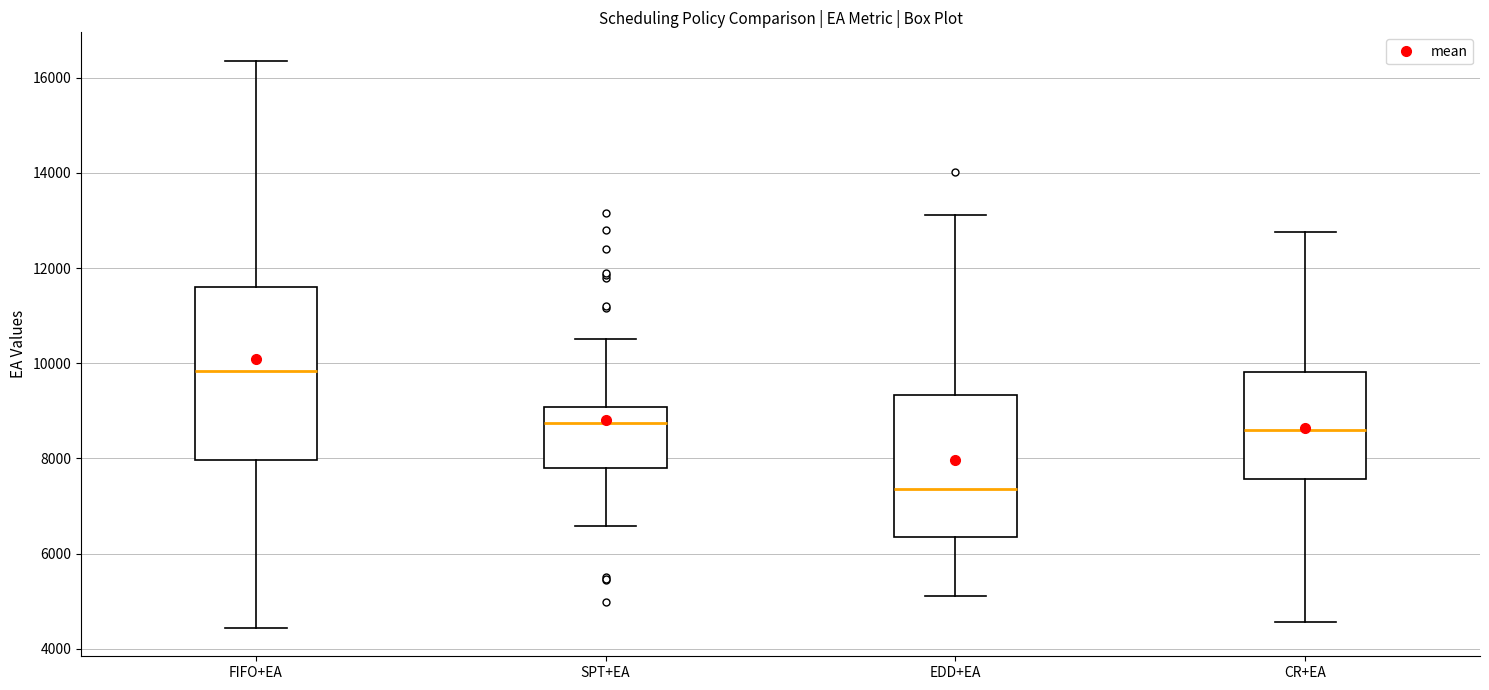

Reading left to right, transcribe this box plot: for each box, give where its median line is, the range the box spans, and where its two whiskers end, as read against the y-axis. The values are not printed on the chart, so give them approximately, as read against the axis.

FIFO+EA: median 9800, box 8000 to 11600, whiskers 4400 to 16400
SPT+EA: median 8800, box 7800 to 9000, whiskers 6600 to 10600
EDD+EA: median 7400, box 6400 to 9400, whiskers 5200 to 13200
CR+EA: median 8600, box 7600 to 9800, whiskers 4600 to 12800